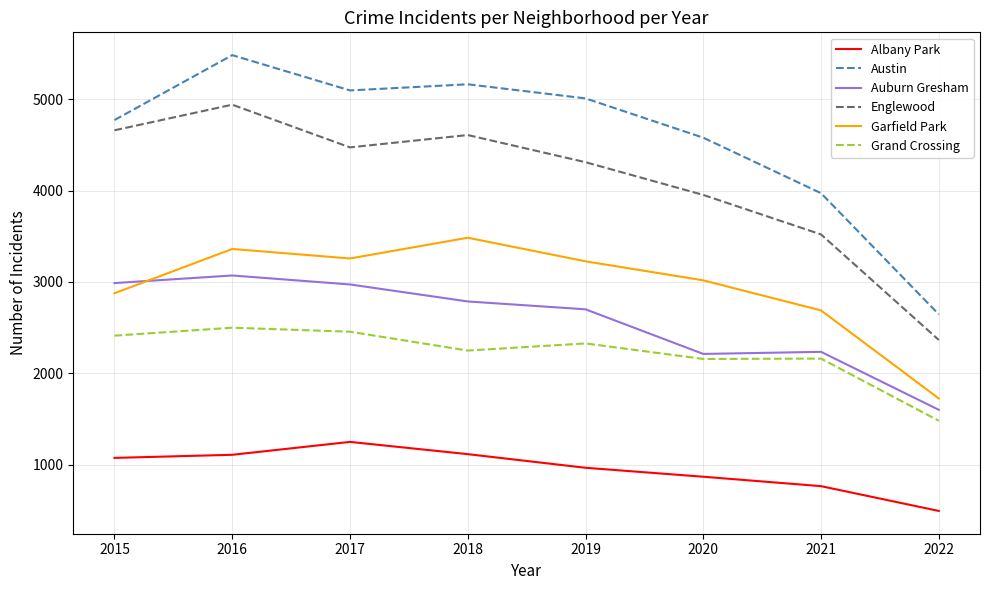

True or false: Grand Crossing and Garfield Park intersect in this chart.

False